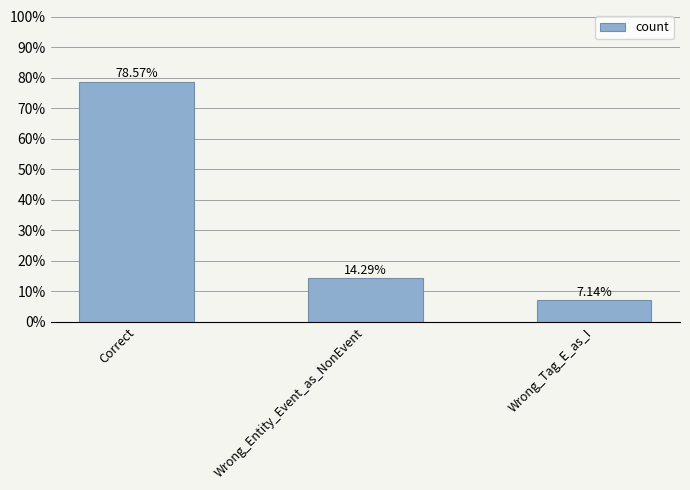

What is the label of the 2nd bar from the left?

Wrong_Entity_Event_as_NonEvent